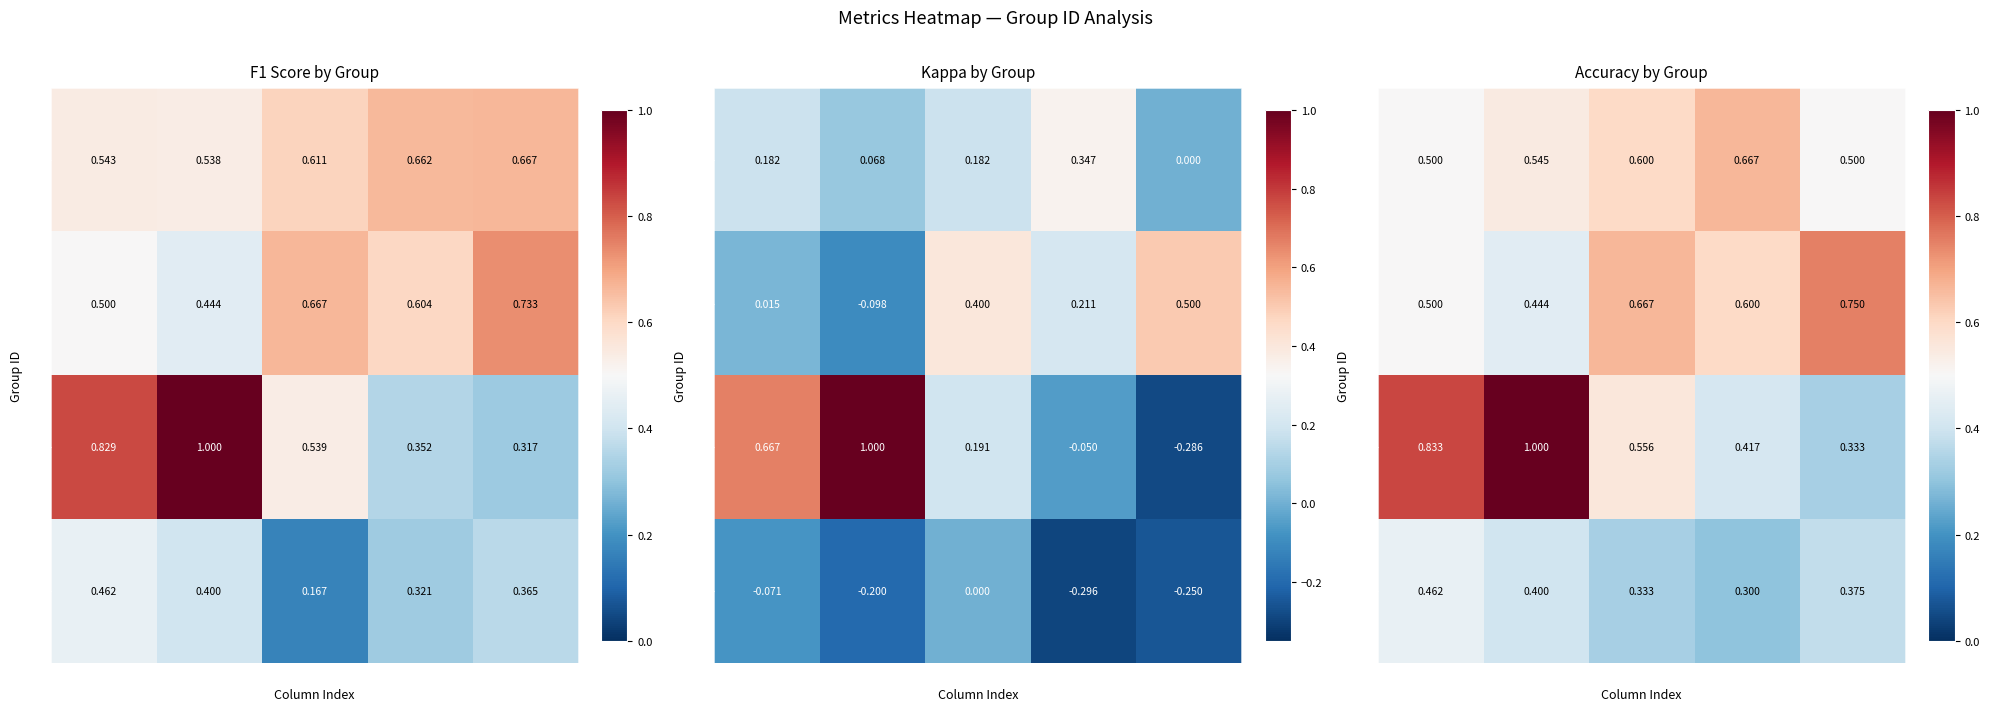

Which series changed the most between 3 and 4?

12